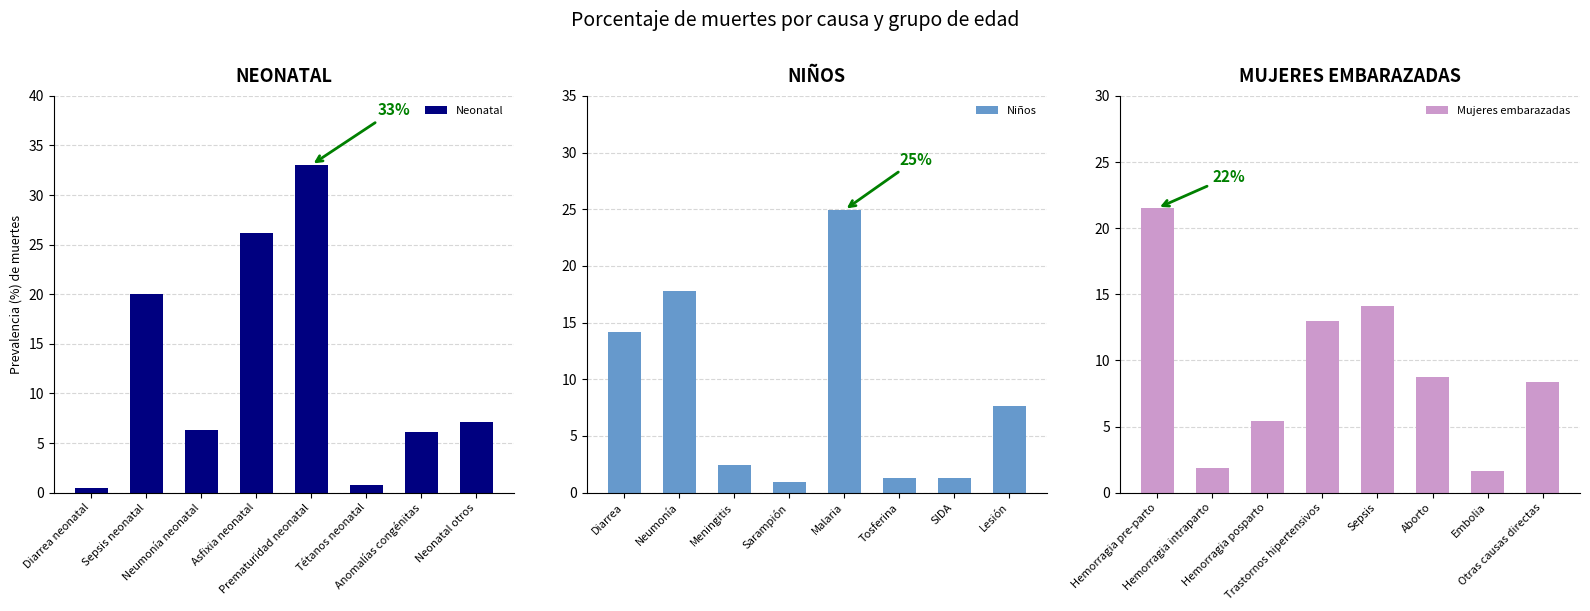

What is the sum of all Neonatal values?

100.0